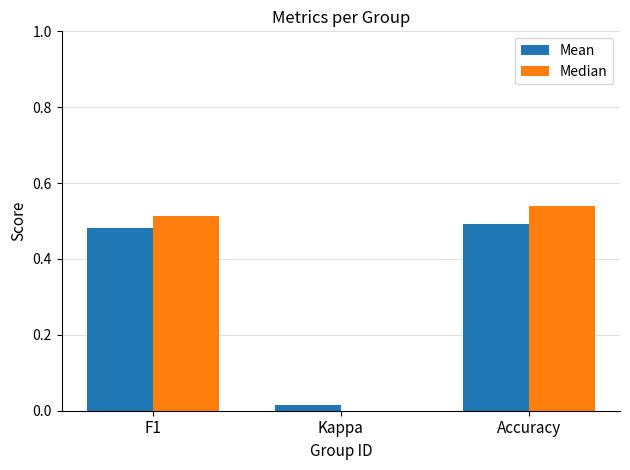

Between F1 and Kappa, which series saw the biggest shift?

Median